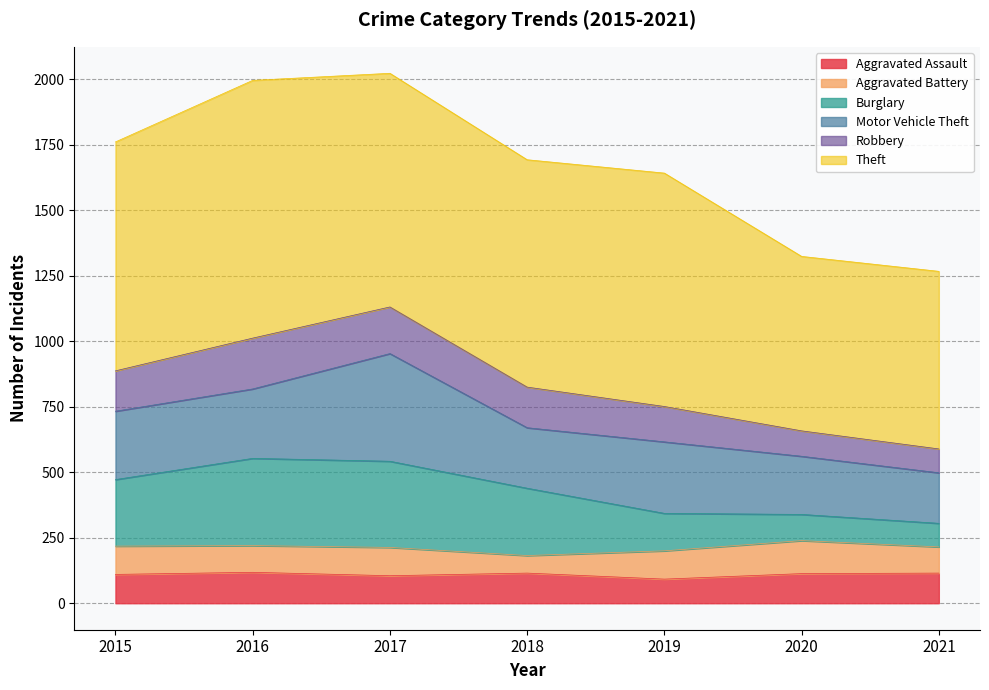

True or false: Aggravated Assault has a value of 115 at 2021.

True